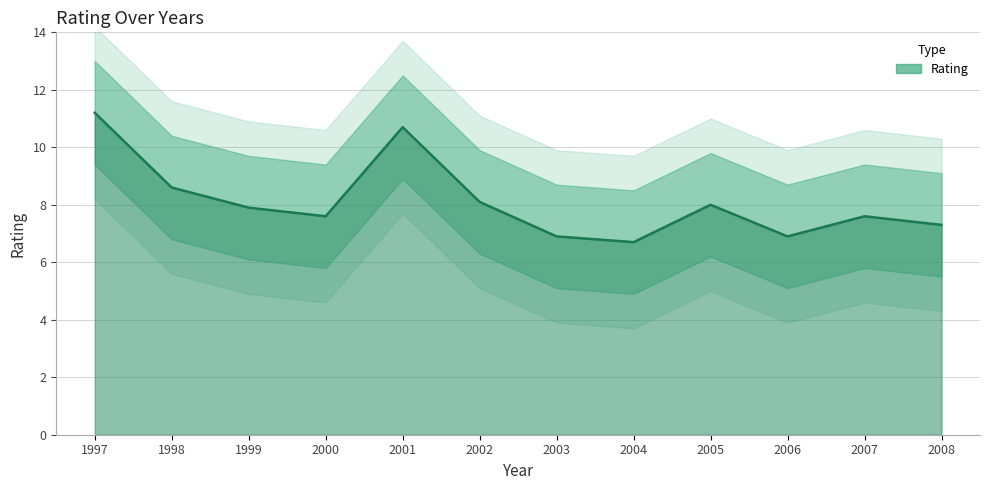

Is it true that the value at 1999 is 2.8?

False